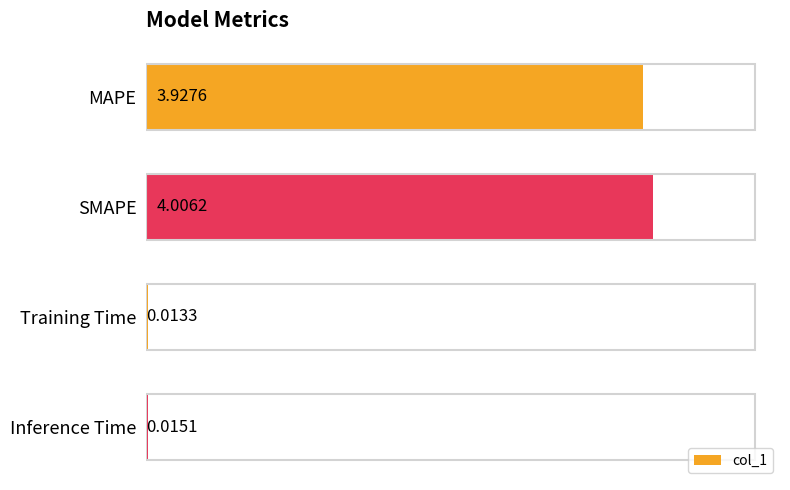

Which has a higher value, MAPE or SMAPE?

SMAPE